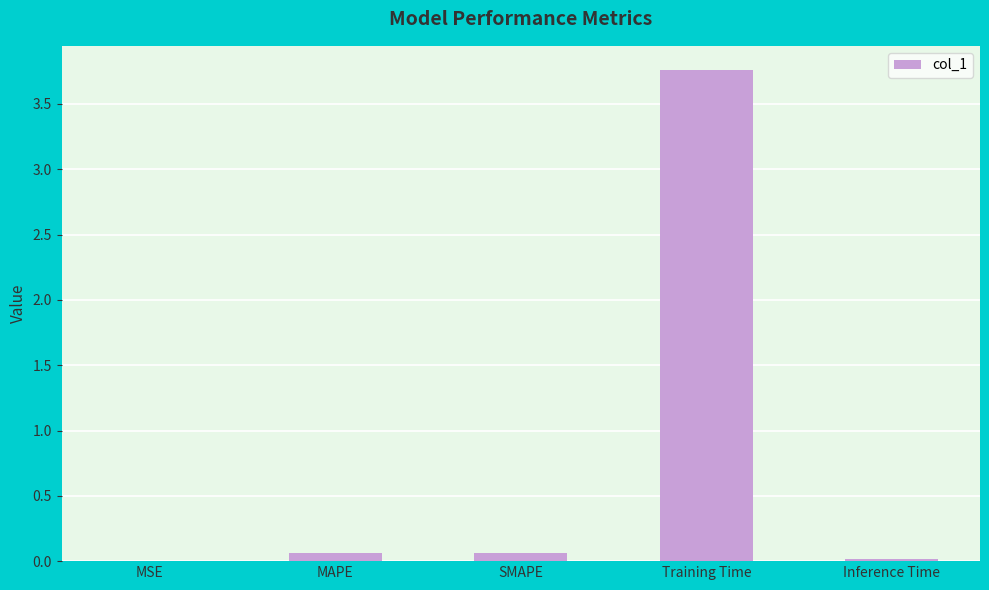

What is the sum of all values?

3.9